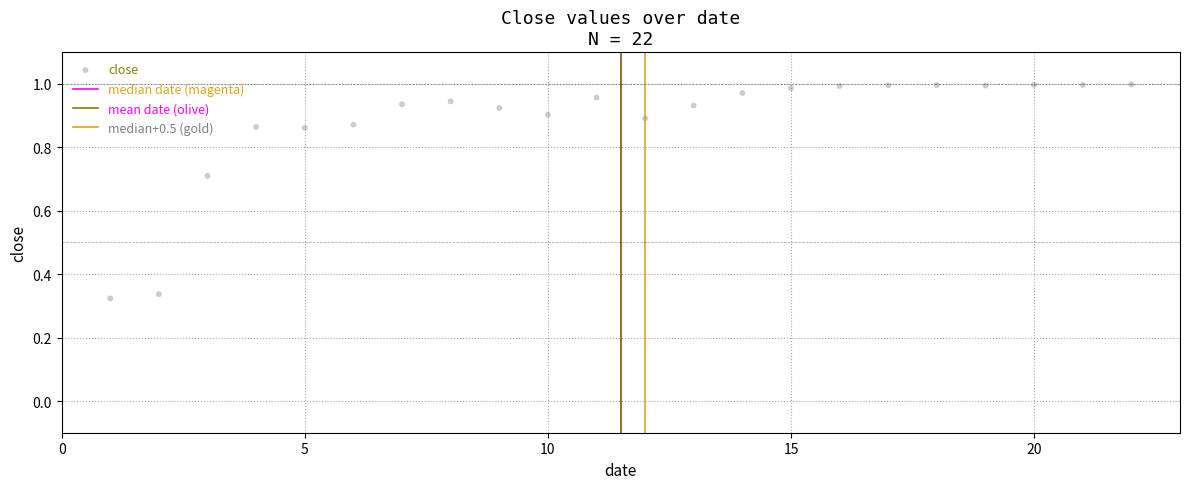

What is the range of Y values (max minus min)?

0.7